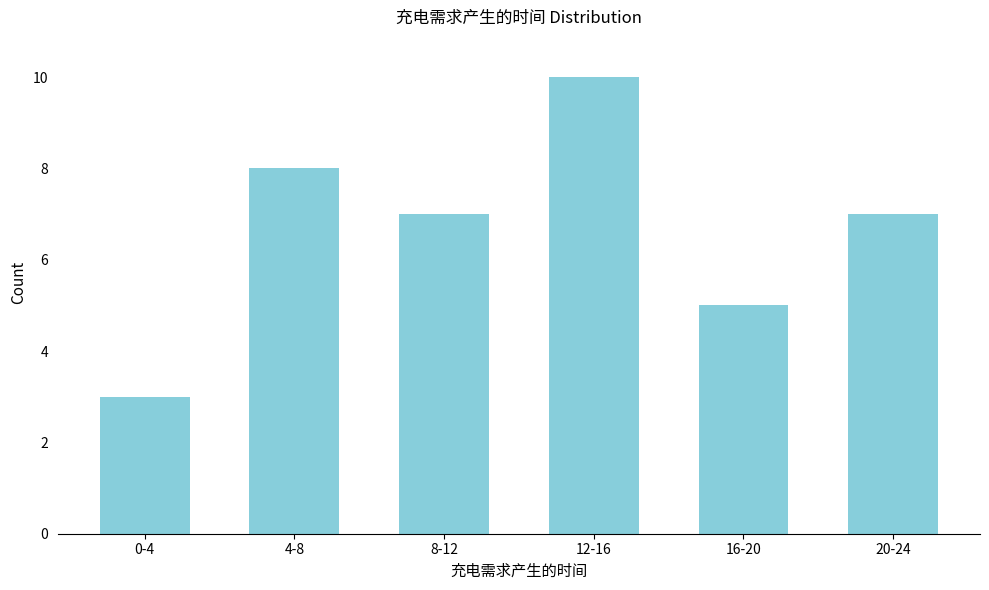

Reading left to right, list all the values displayed in this chart.

0-4=3	4-8=8	8-12=7	12-16=10	16-20=5	20-24=7